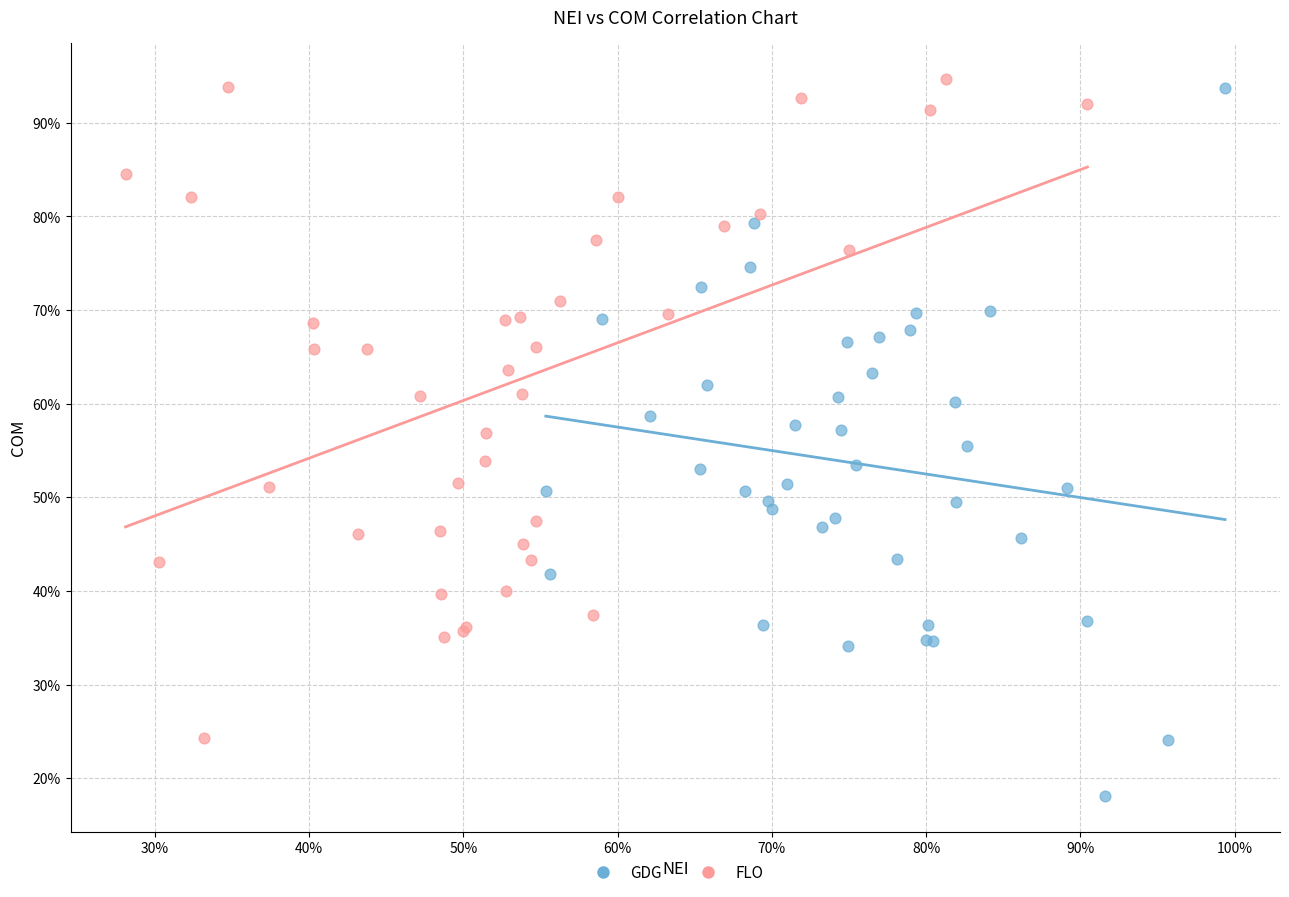

Which series reaches the minimum Y coordinate?

GDG